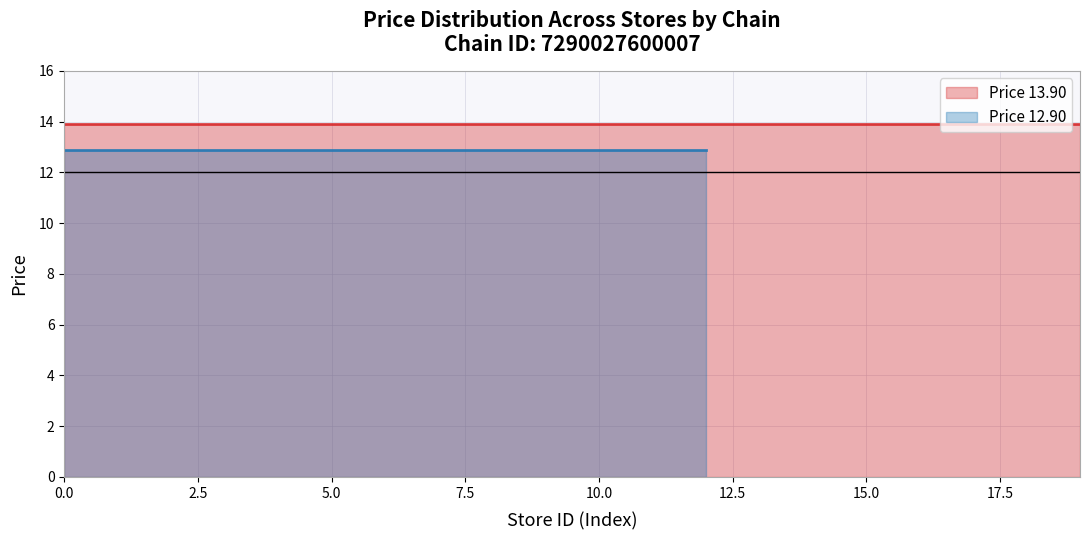

What is the average value of the Price 12.90 series?

12.9